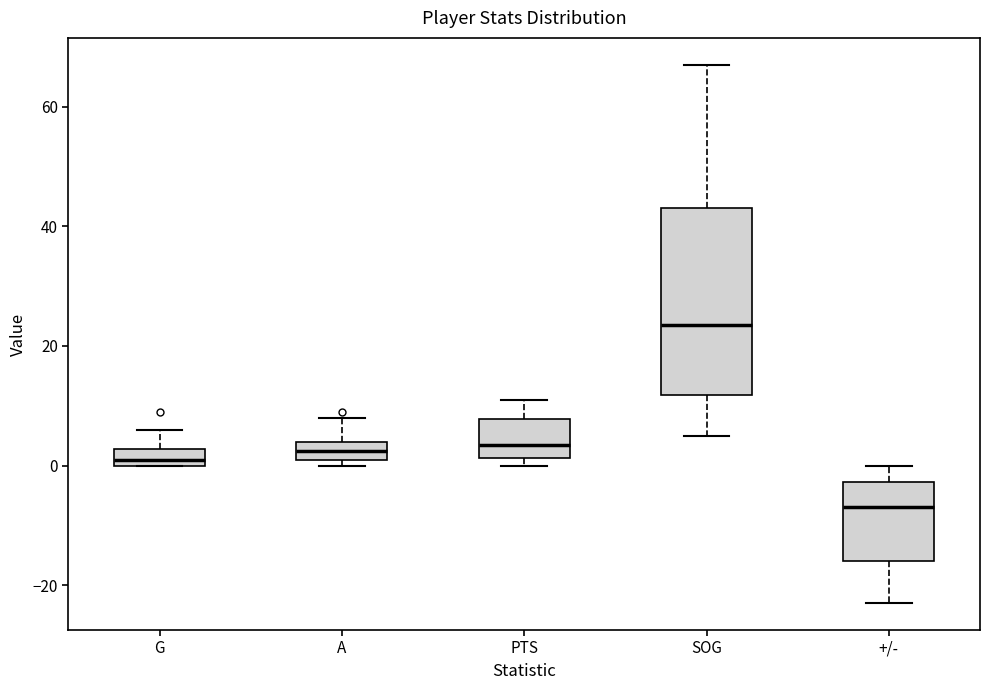

Which box has the lowest median line?

+/-